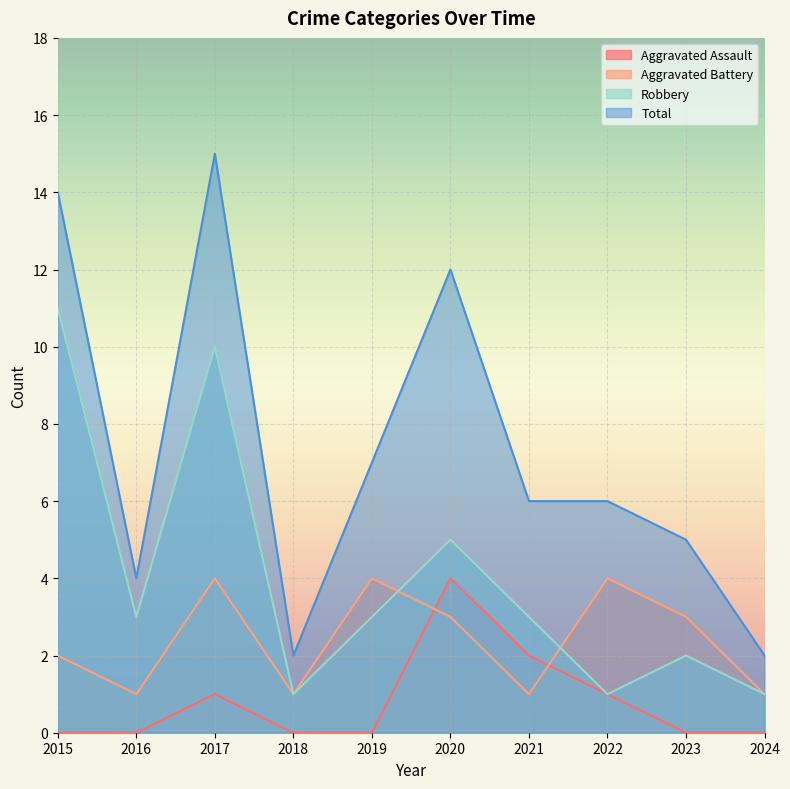

Between 2017 and 2022, which series saw the biggest shift?

Robbery